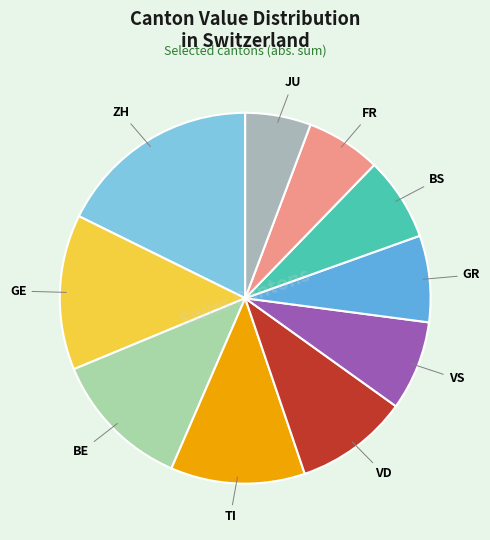

Which category has the smallest portion of the pie?

JU